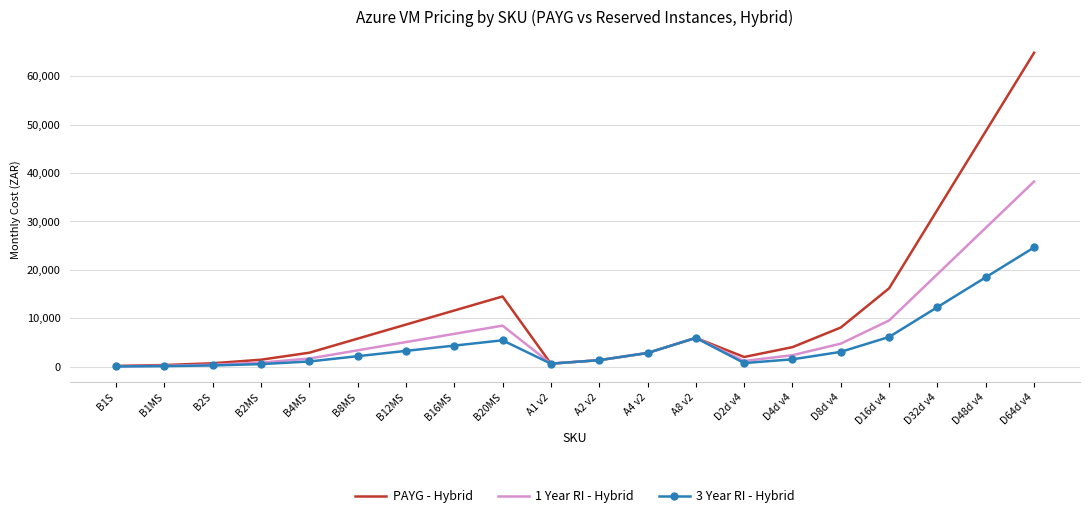

What is the difference between the second highest and second lowest values in the 3 Year RI - Hybrid series?

18341.7